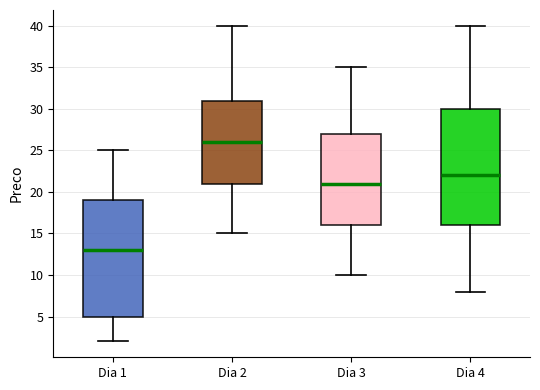

Reading left to right, transcribe this box plot: for each box, give where its median line is, the range the box spans, and where its two whiskers end, as read against the y-axis. The values are not printed on the chart, so give them approximately, as read against the axis.

Dia 1: median 13, box 5 to 19, whiskers 2 to 25
Dia 2: median 26, box 21 to 31, whiskers 15 to 40
Dia 3: median 21, box 16 to 27, whiskers 10 to 35
Dia 4: median 22, box 16 to 30, whiskers 8 to 40